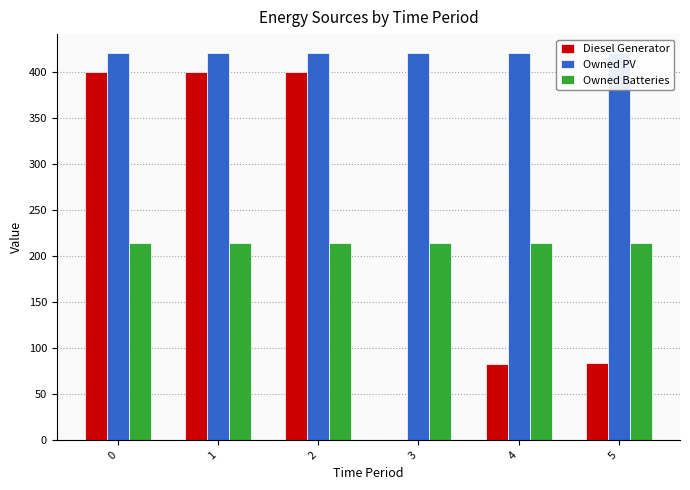

Reading right to left, list all the values displayed in this chart.

Diesel Generator: 84	83	0	400	400	400
Owned PV: 420	420	420	420	420	420
Owned Batteries: 214	214	214	214	214	214